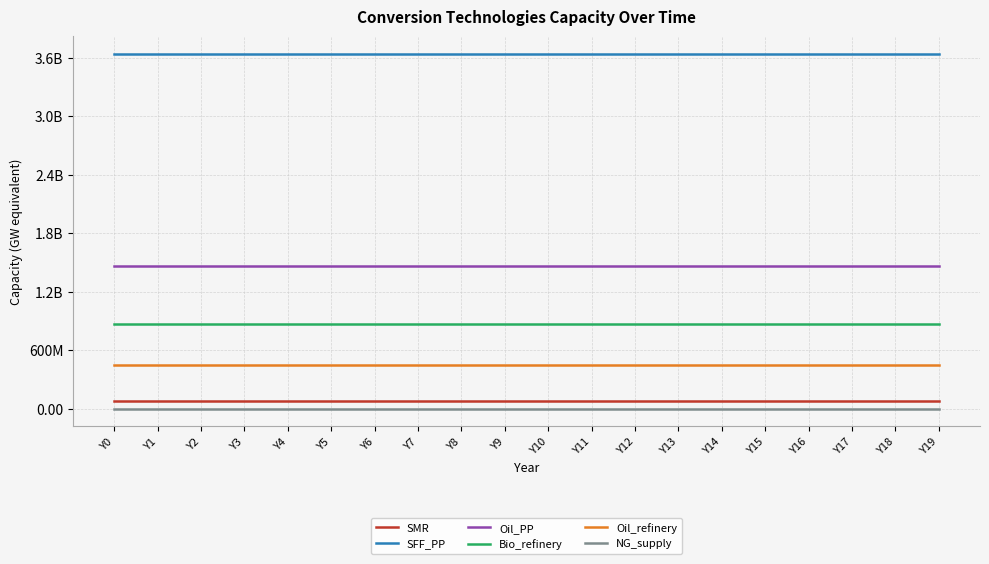

At which label does Oil_refinery reach its peak?

Y0